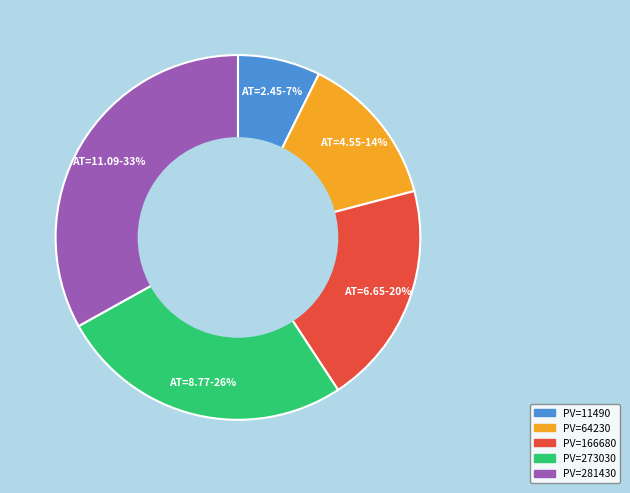

To the nearest percent, what is the average slice percentage?

20%